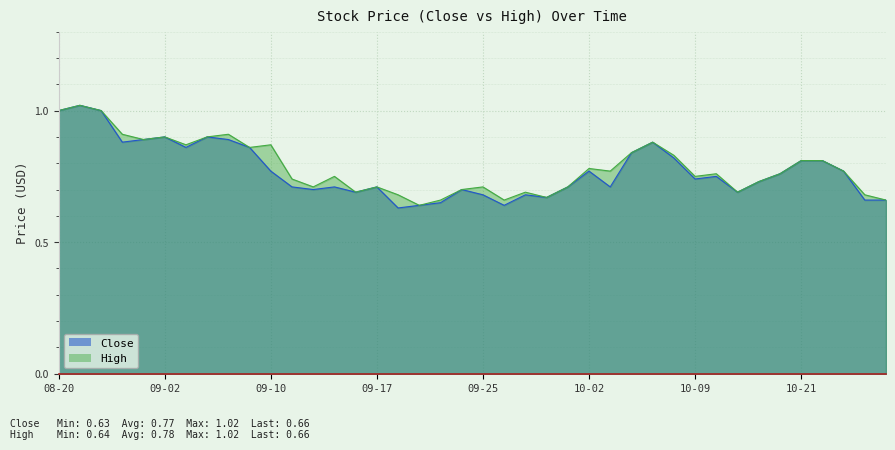

What is the sum of the High values at 2014-10-22 and 2014-10-15?

1.5